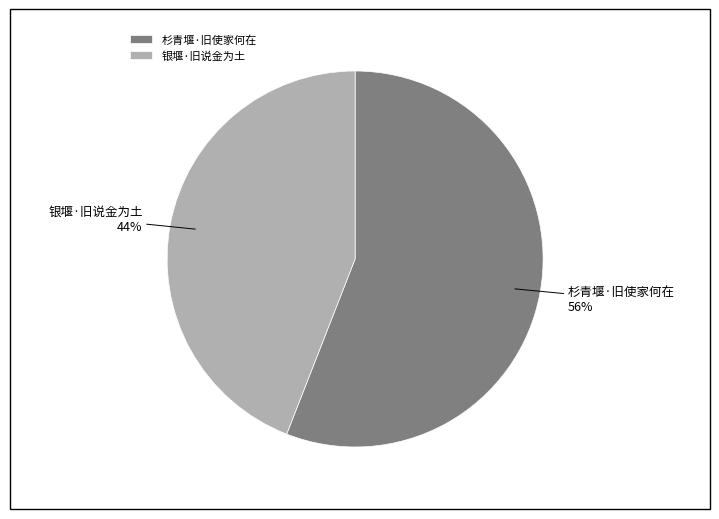

To the nearest percent, what is the difference between the largest and smallest slice percentages?

12%